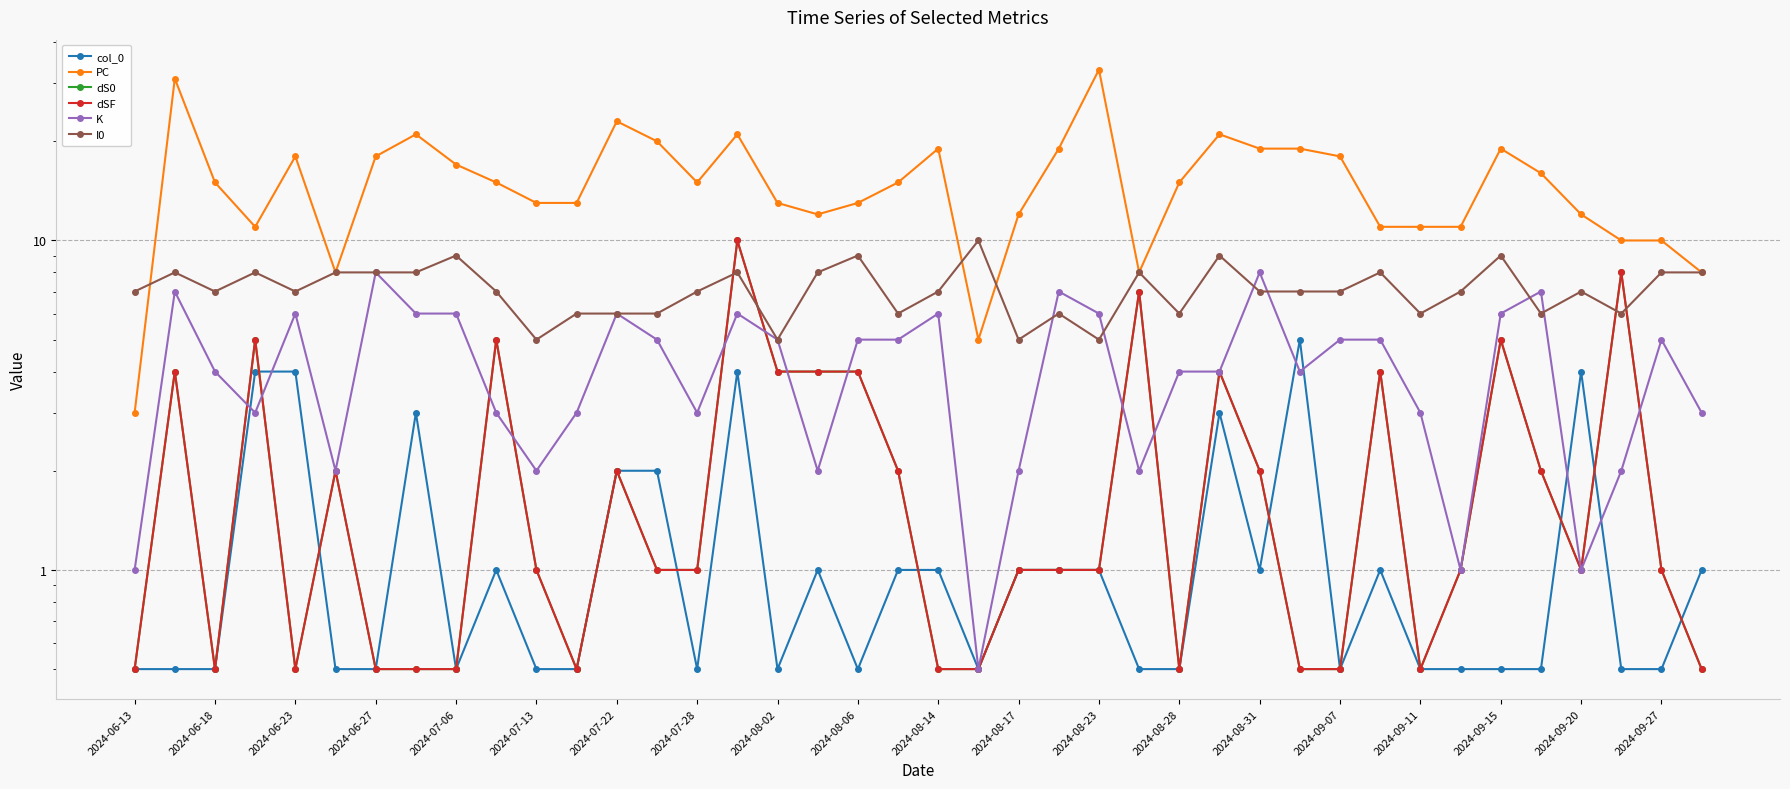

What is the minimum value shown in the chart?

0.5